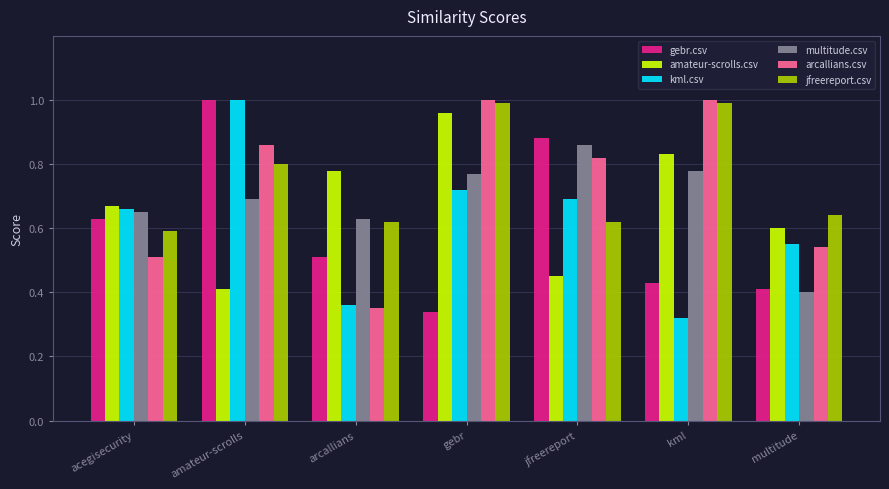

Rank the categories by amateur-scrolls.csv value from lowest to highest.

amateur-scrolls, jfreereport, multitude, acegisecurity, arcallians, kml, gebr